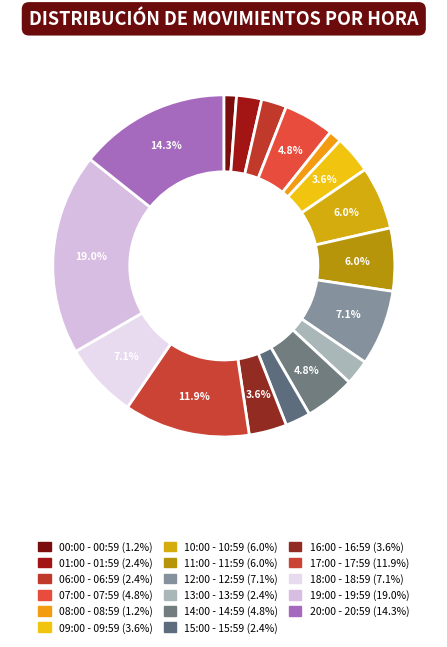

Combined, do 06:00 - 06:59 and 14:00 - 14:59 account for over 50%?

No